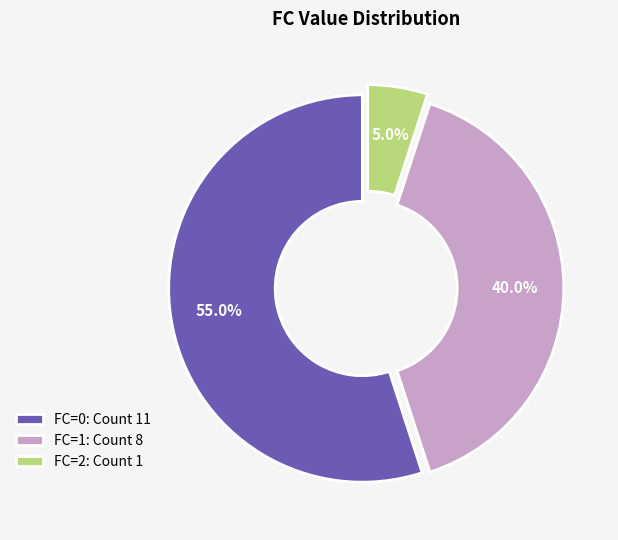

Rank the categories by value from highest to lowest.

FC=0: Count 11, FC=1: Count 8, FC=2: Count 1